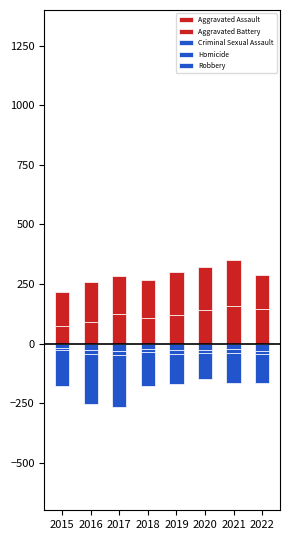

At which label is Robbery closest to -164?

2015